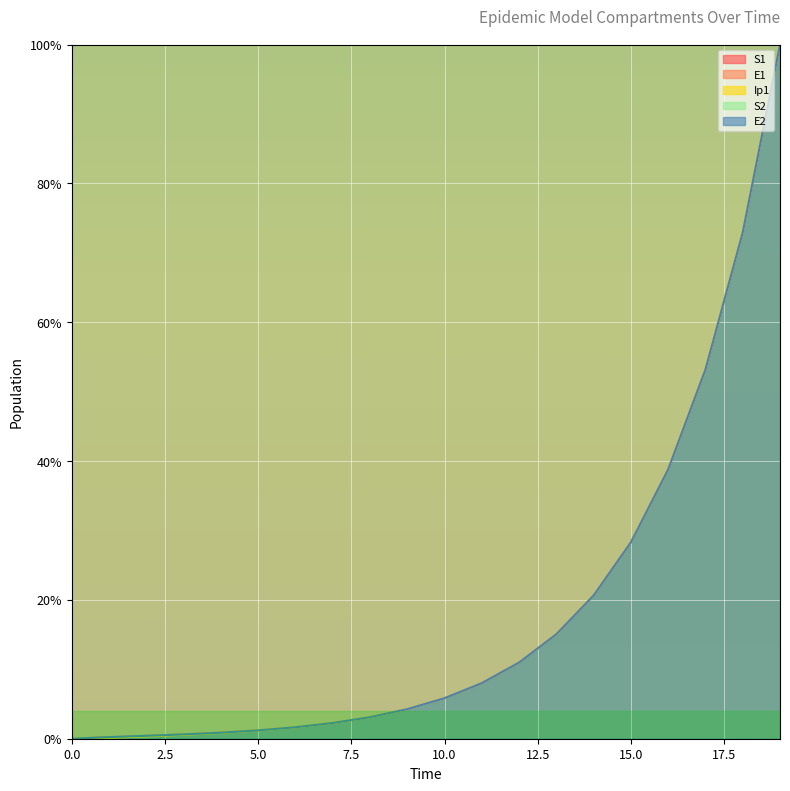

What is the sum of all Ip1 values?

368.1